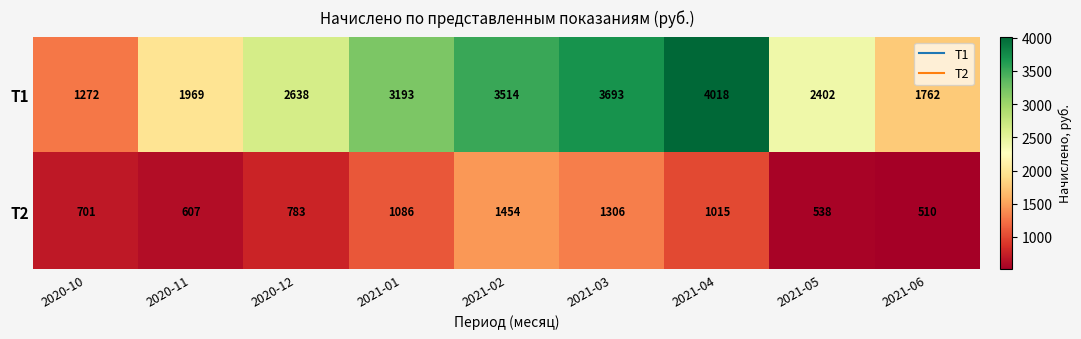

The Т2 series shows 783 at 2020-12. True or false?

True